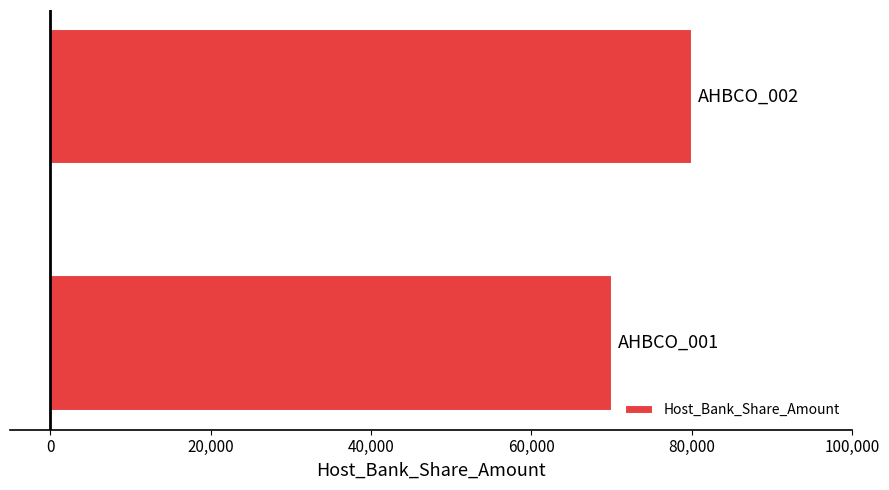

Count the values in the range 70000 to 80000.

2